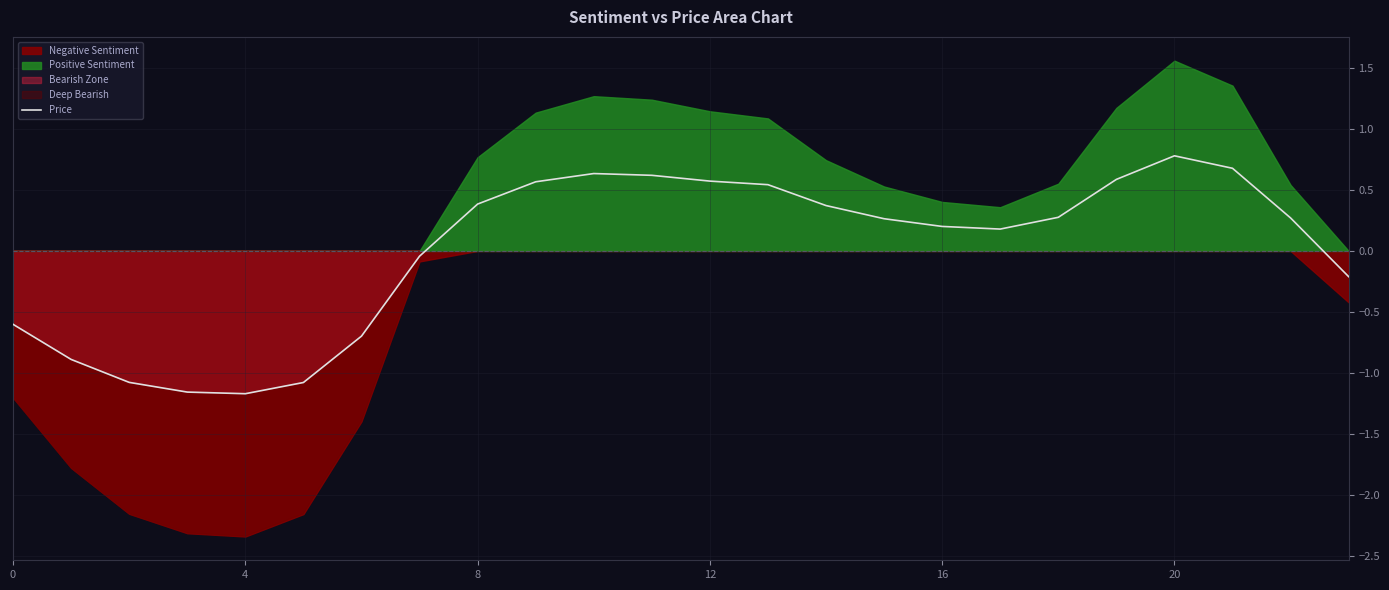

Where does the Price series first go above 0?

8